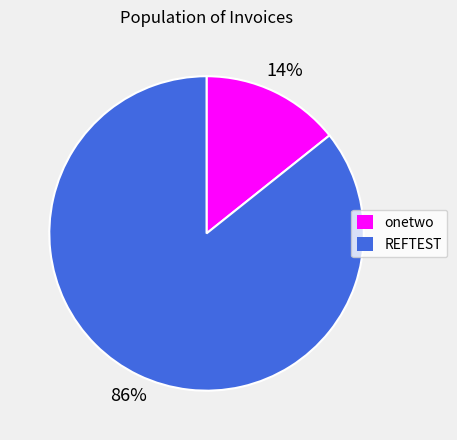

Is it true that REFTEST is 86% of the pie?

True